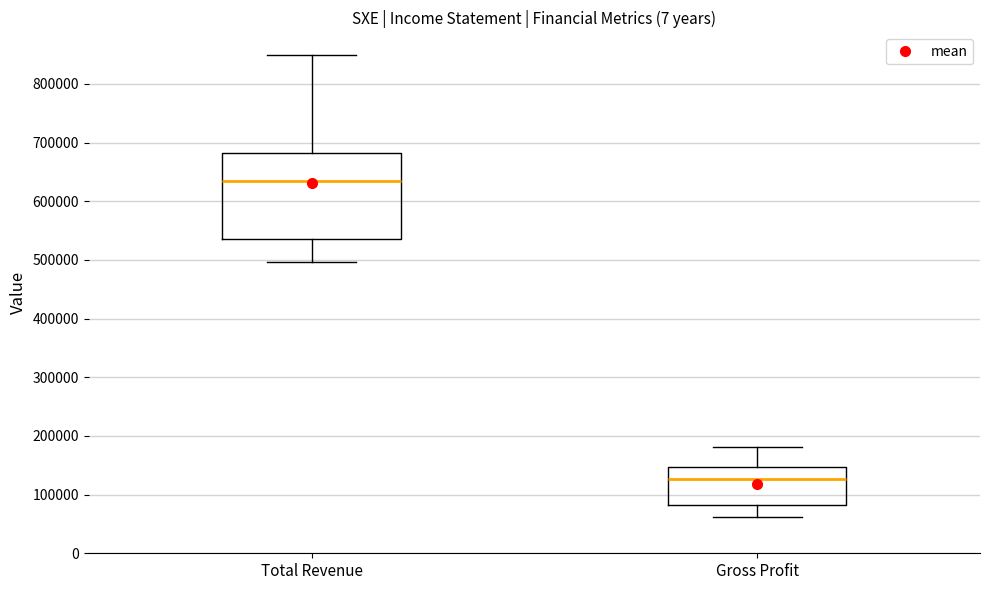

Which box has the lowest median line?

Gross Profit